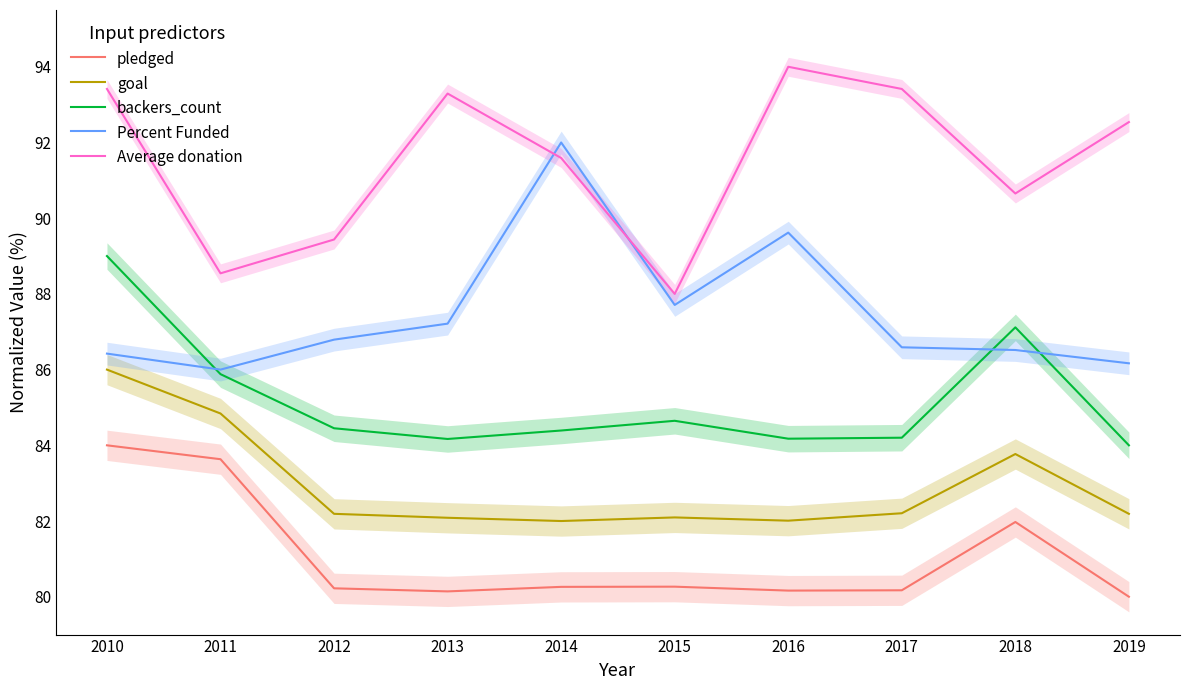

How many distinct data groups are displayed?

5